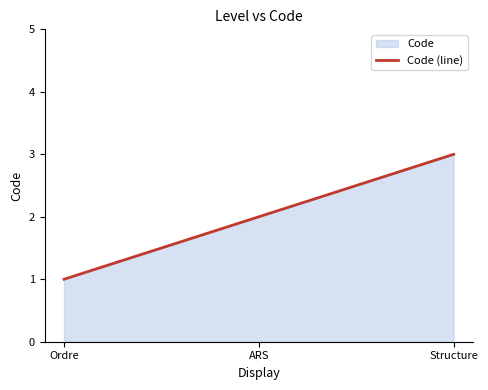

Does the chart display data point markers on the line(s)?

No